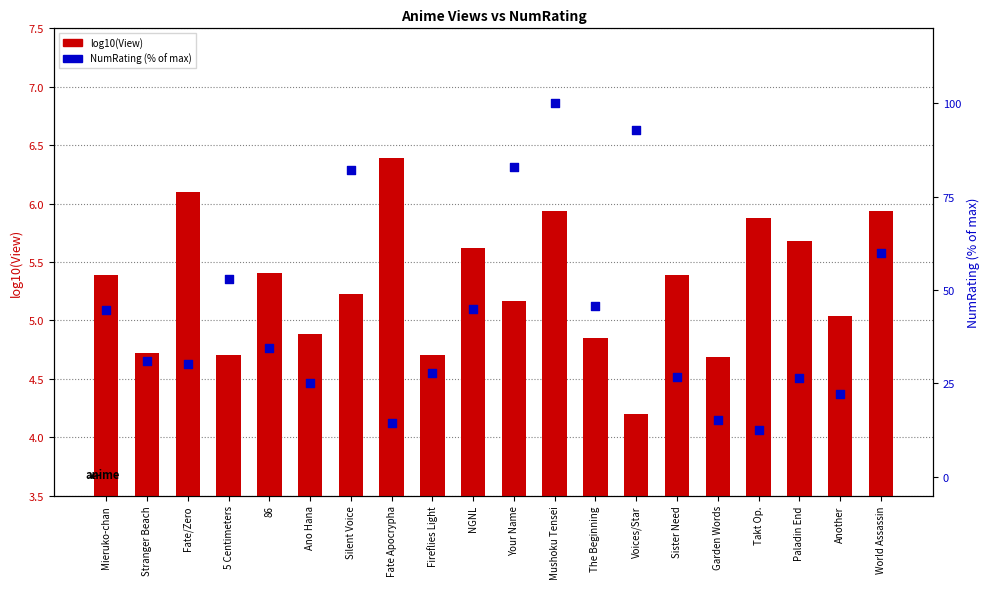

Which series has the largest Y range (max minus min)?

NumRating %